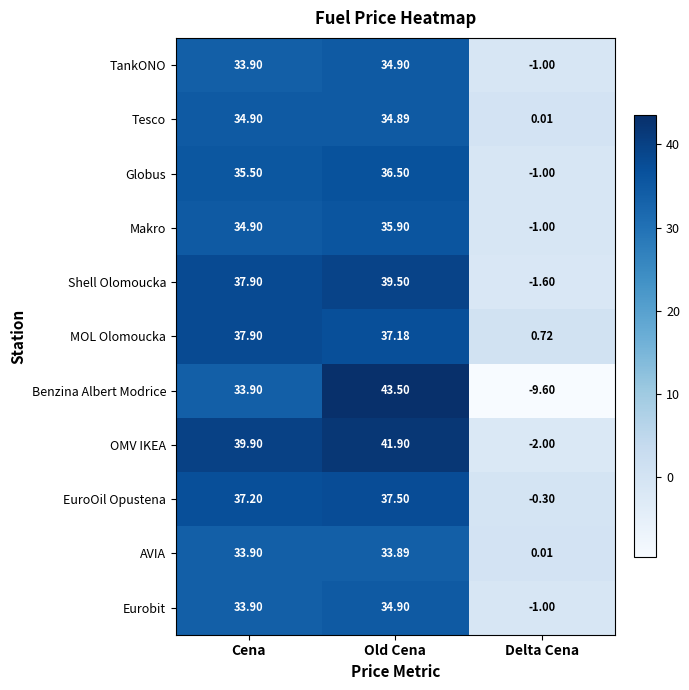

At which category is the sum across all series the highest?

Old Cena